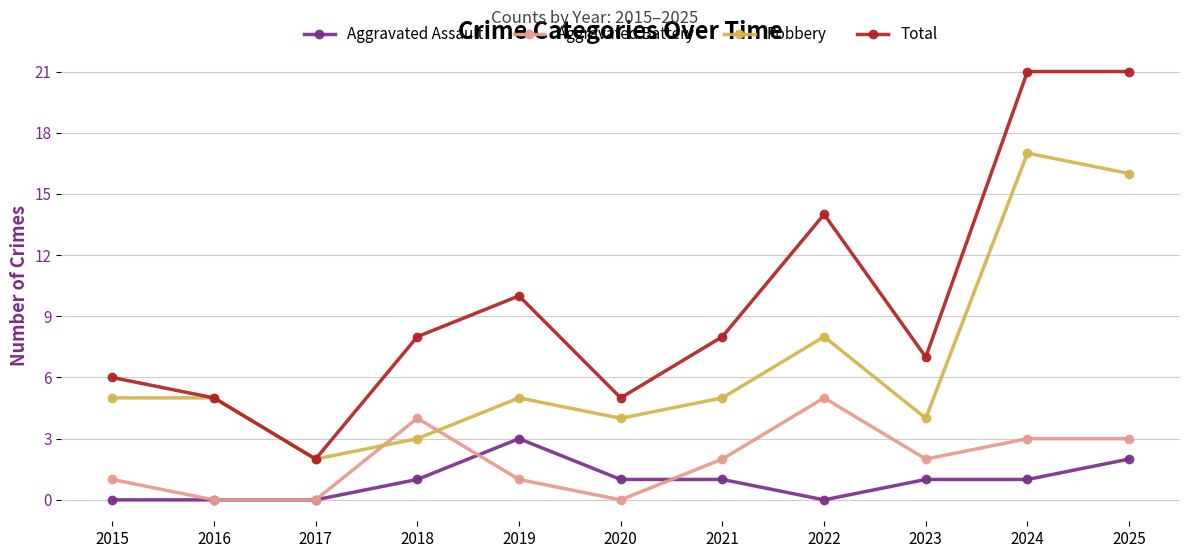

The Aggravated Assault series shows 1 at 2022. True or false?

False